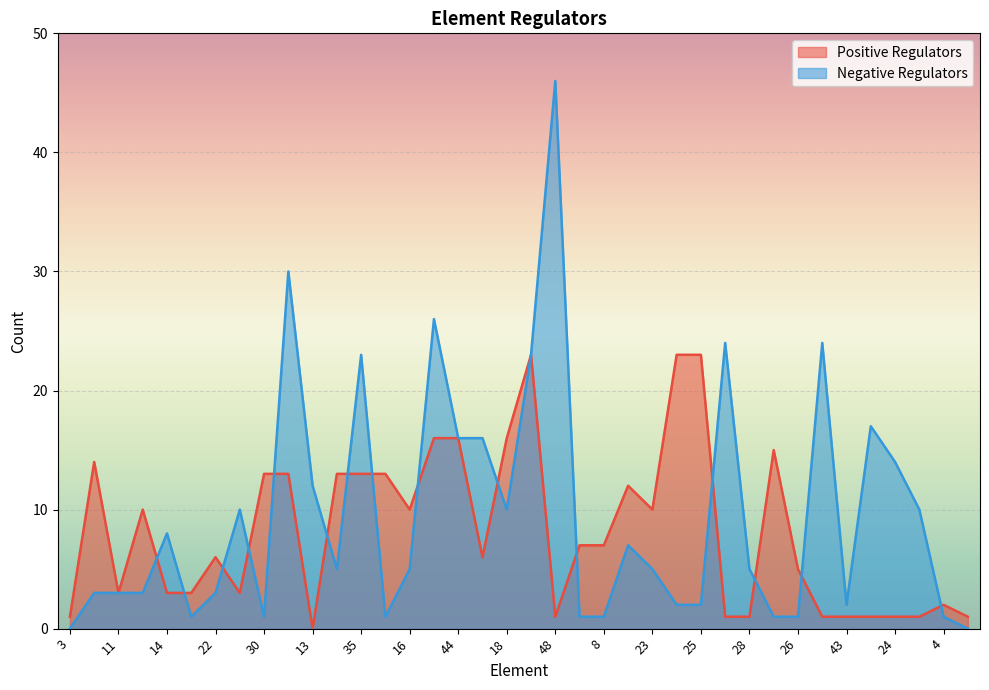

At how many categories does at least one series exceed 9?

26